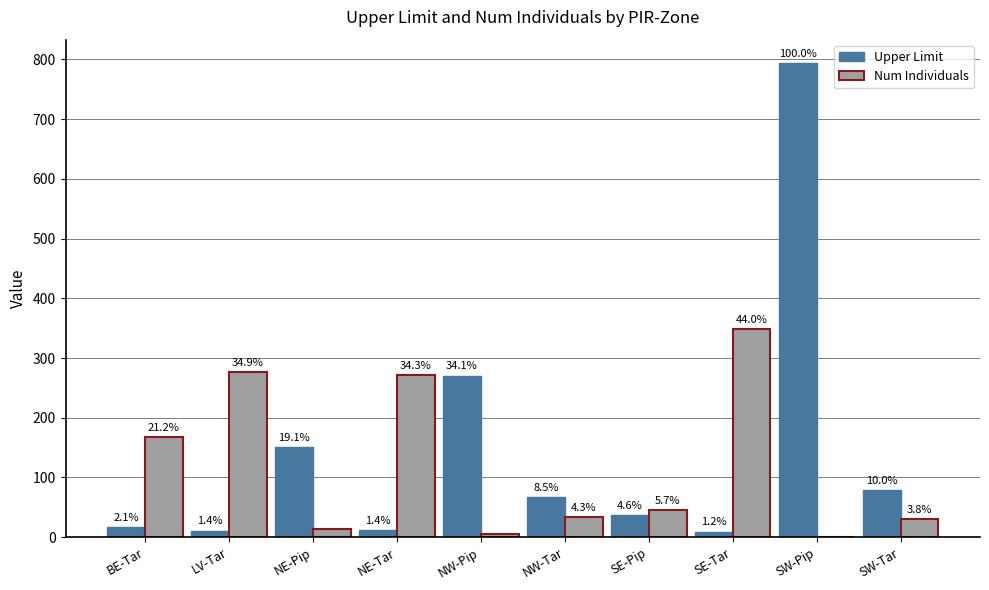

Are the bars grouped side by side (vs. stacked)?

Yes